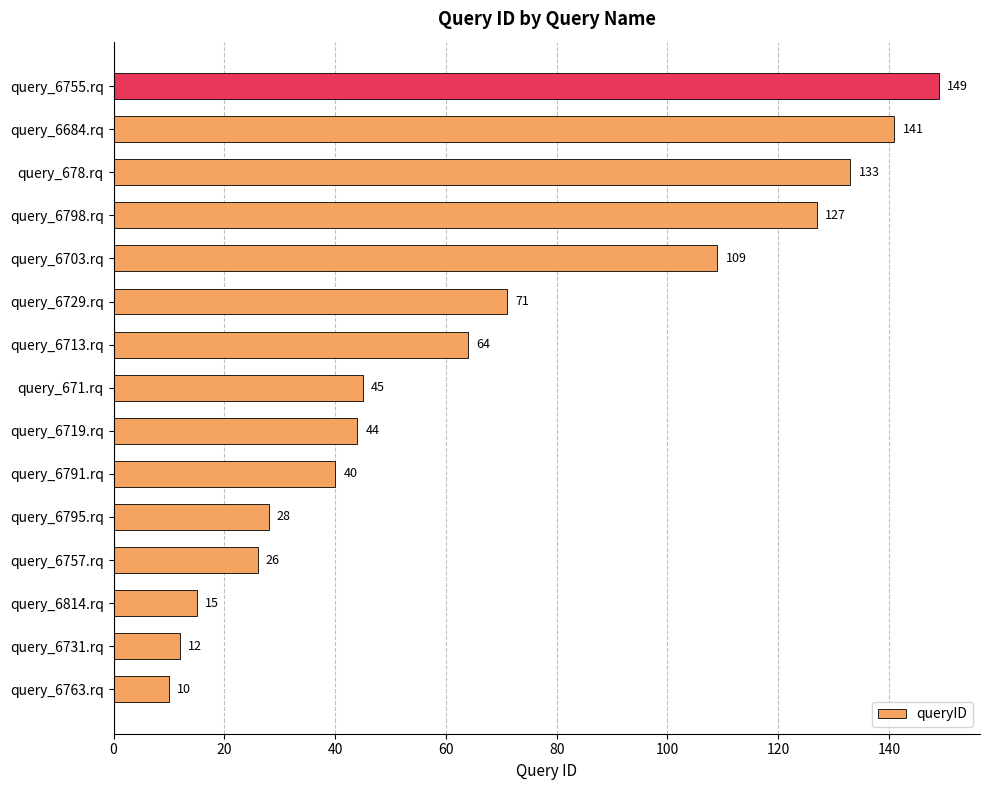

Count the number of categories in the chart.

15